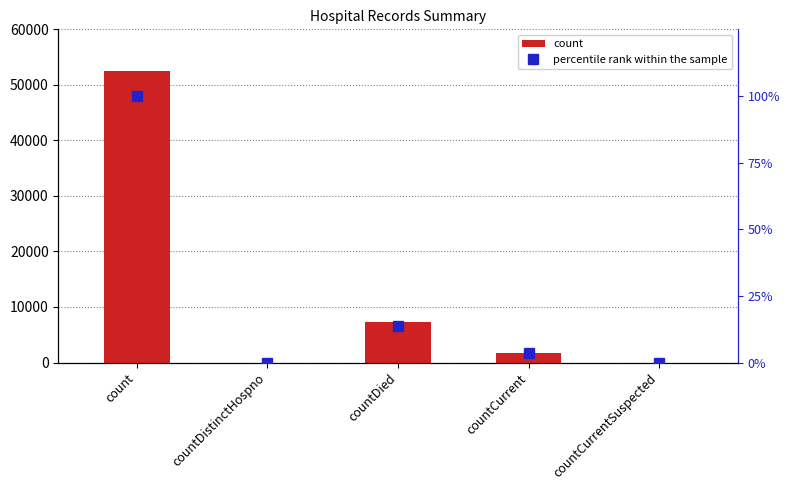

What value does the count series have at countCurrent?

1790.0